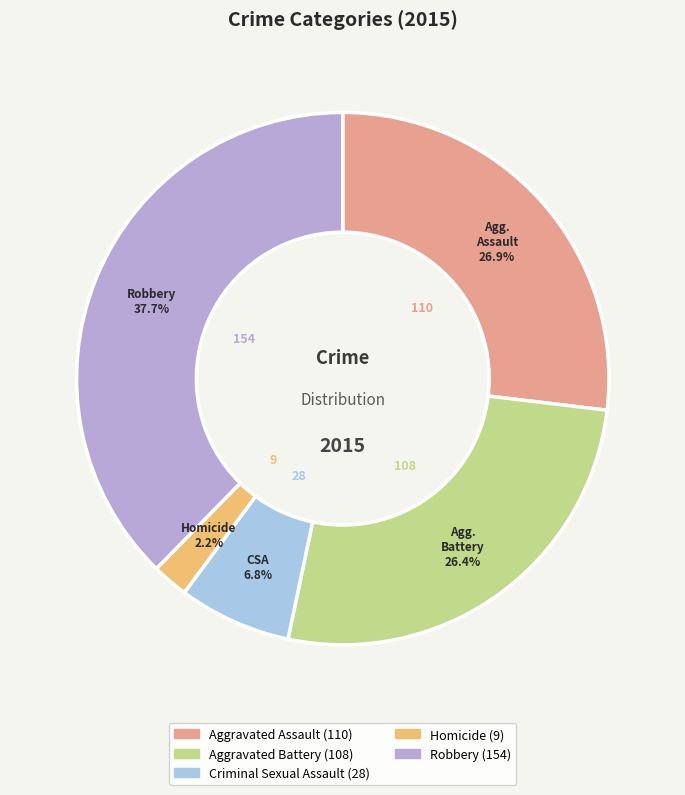

Which category has the biggest portion of the pie?

Robbery